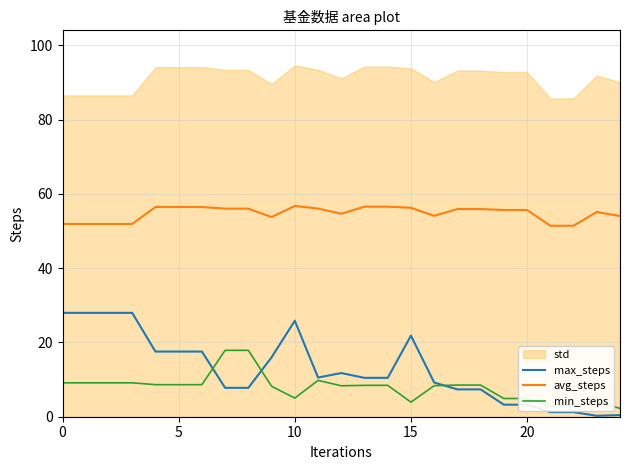

At how many categories does at least one series exceed 55?

15